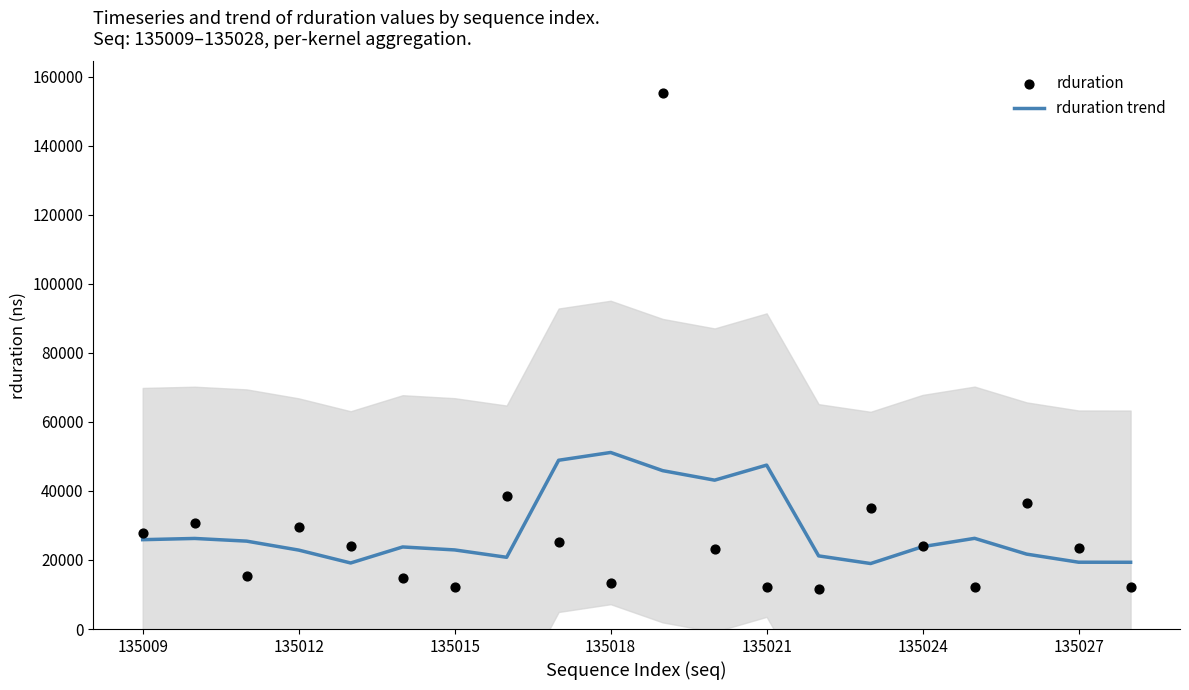

Which series has the widest spread of Y values?

rduration